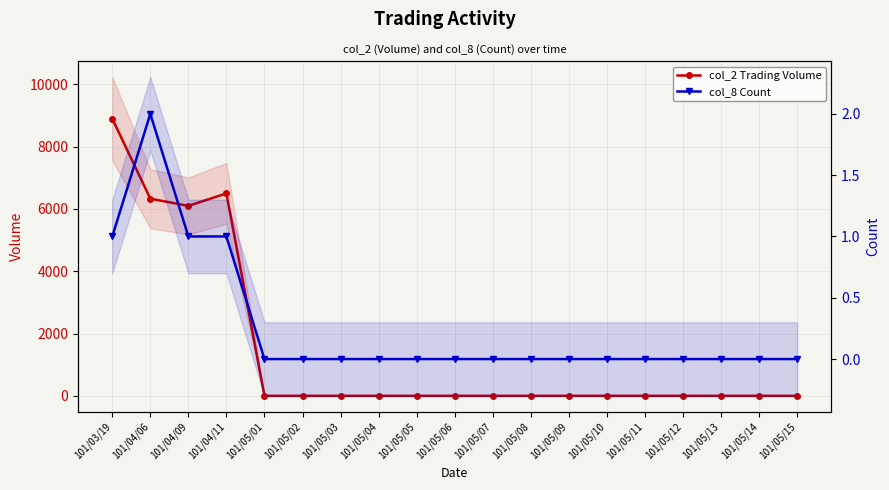

Which series has the widest spread of values?

col_2 Trading Volume